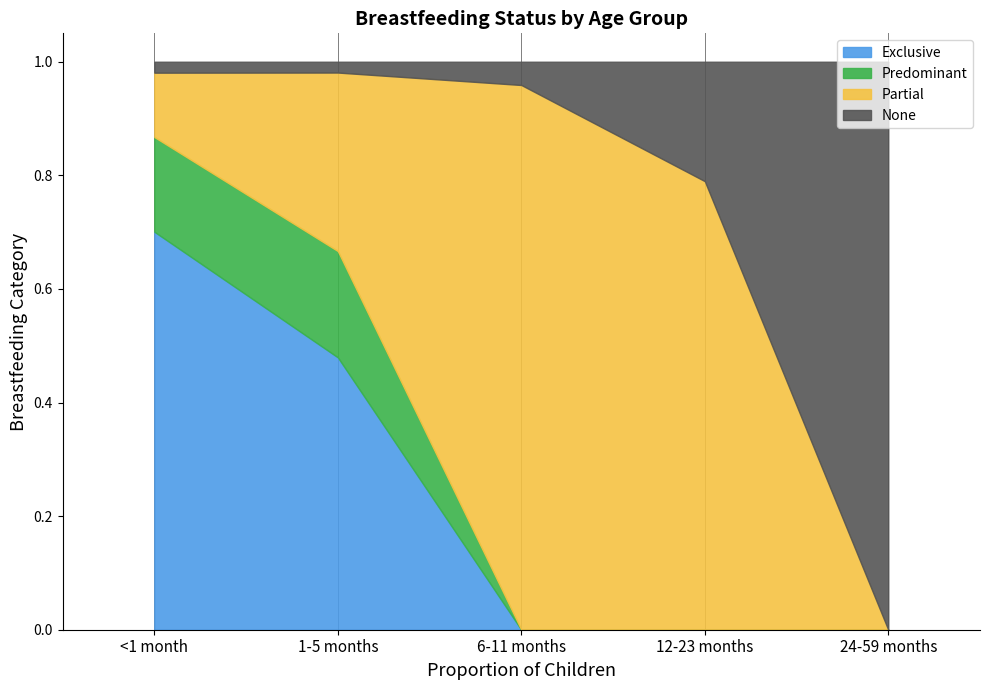

What position from the right is 1-5 months?

4